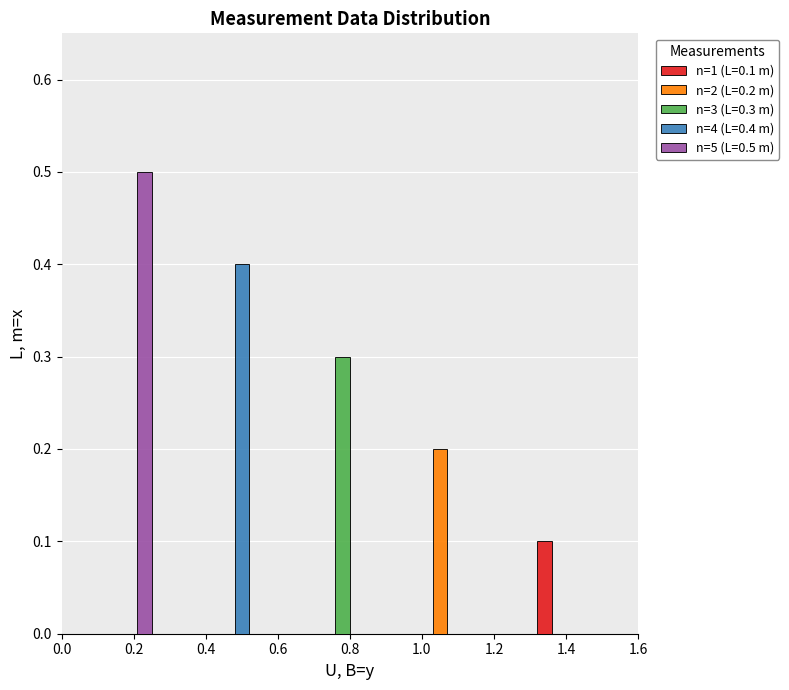

What is the sum of all values?

1.5